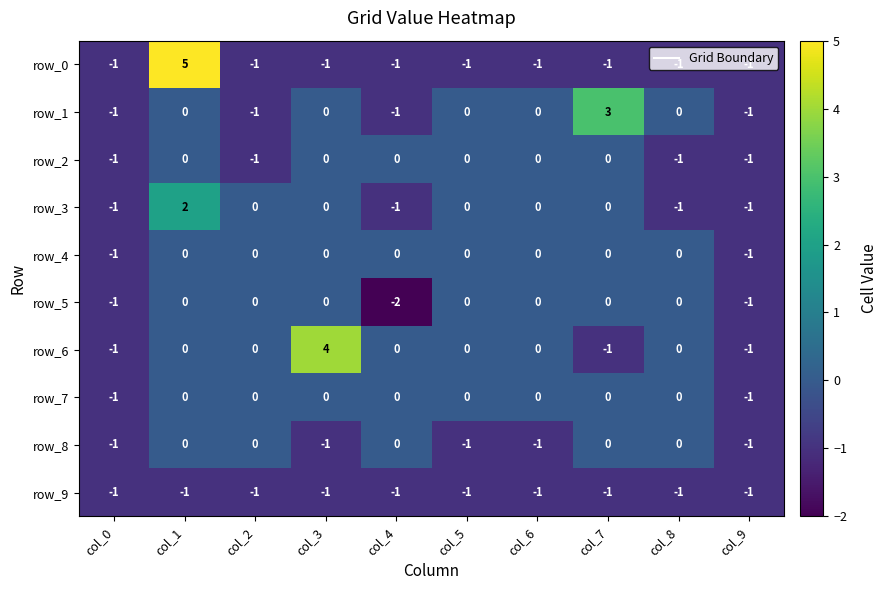

What is the spread (max minus min) of values at col_5?

1